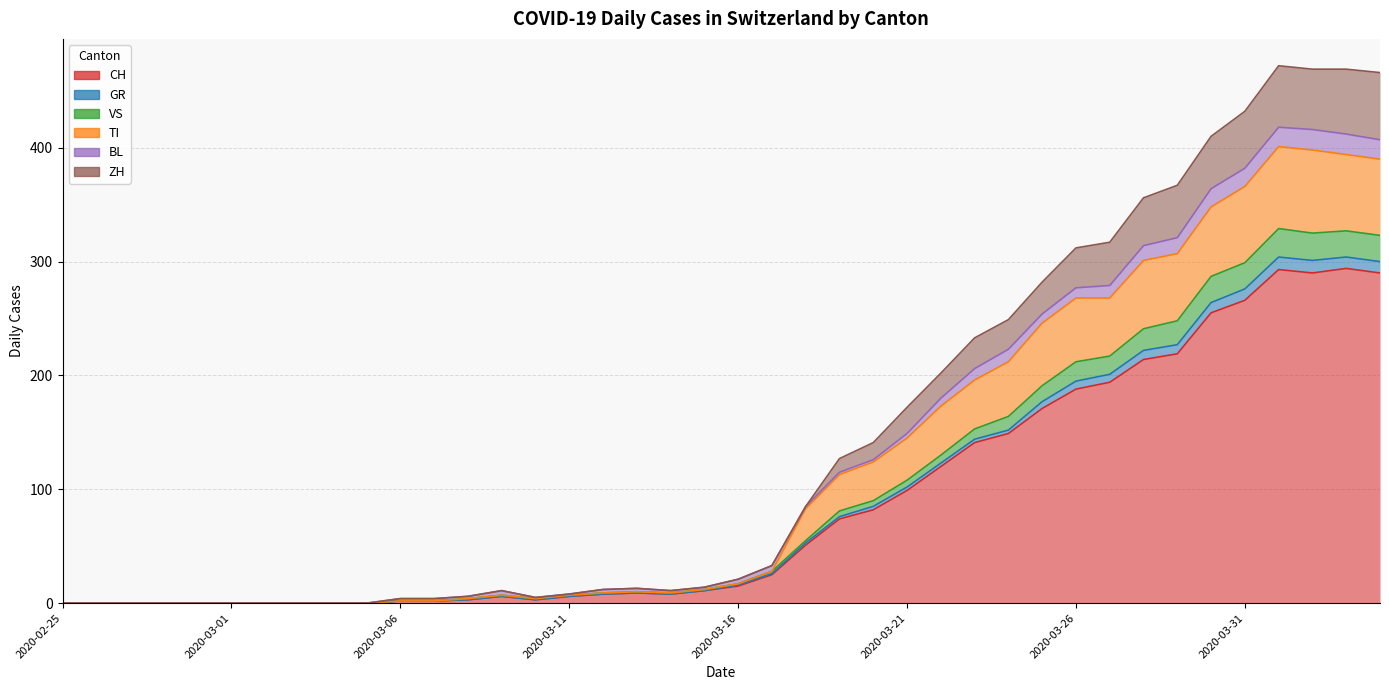

What is the label of the 11th point from the right?

2020-03-25